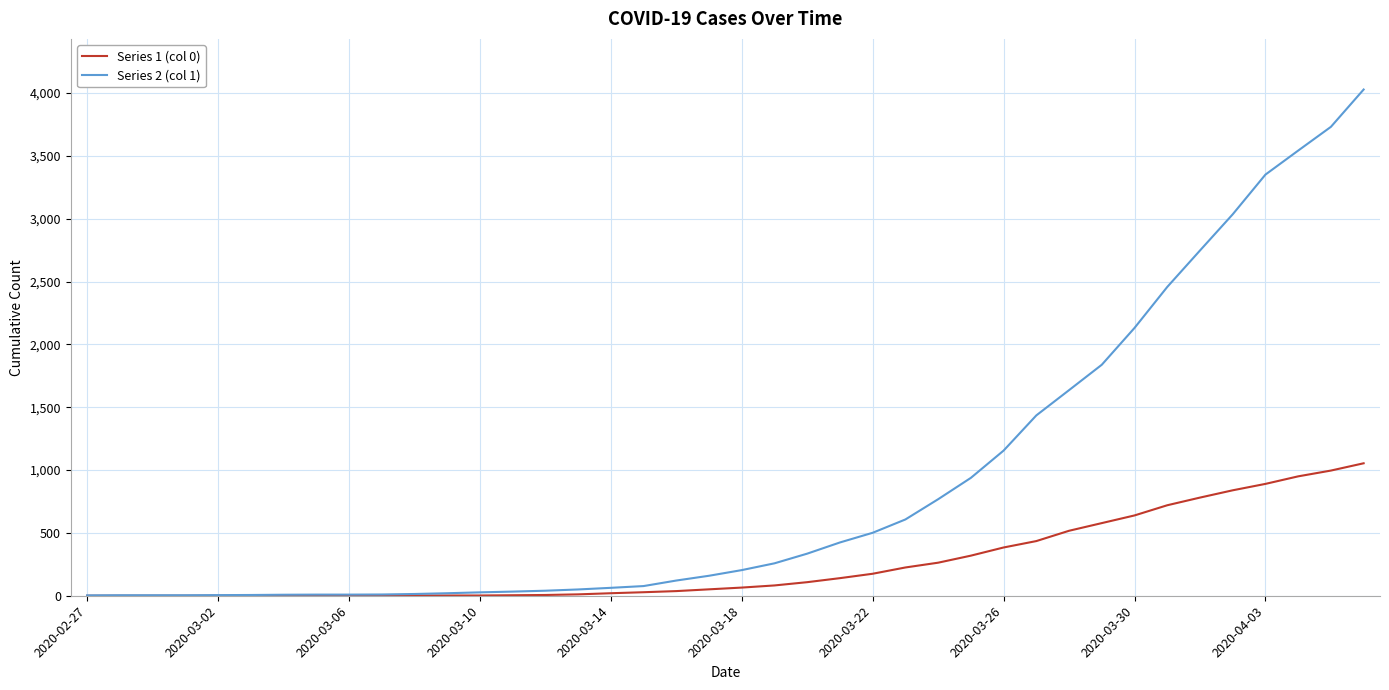

Which series has the largest total across all categories?

Series 2 (col 1)